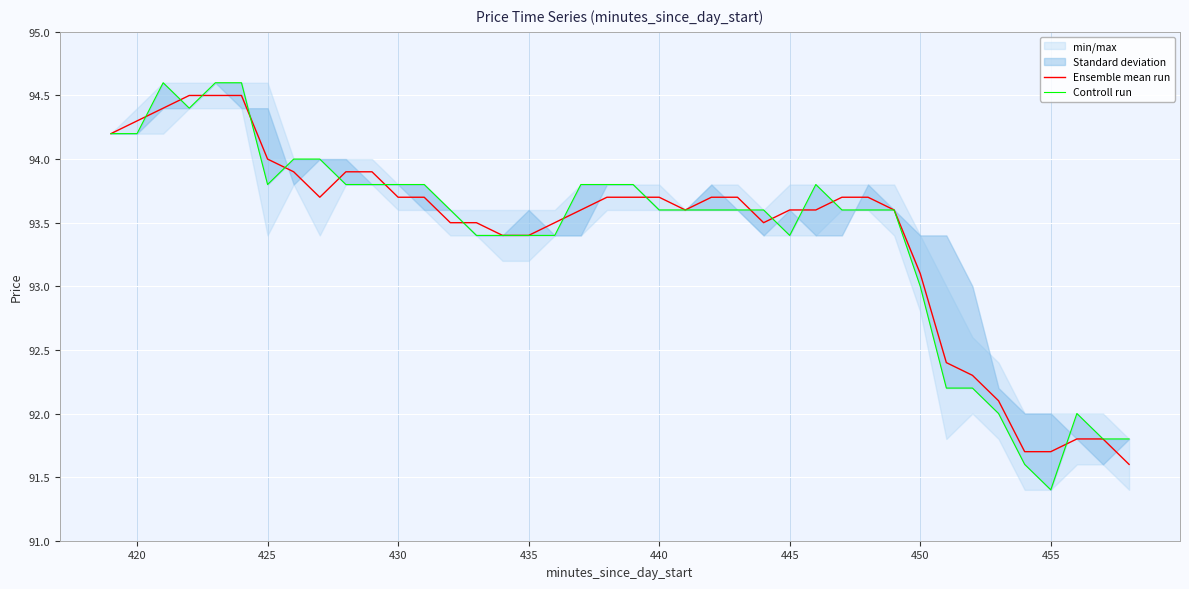

What is the smallest value displayed?

91.4